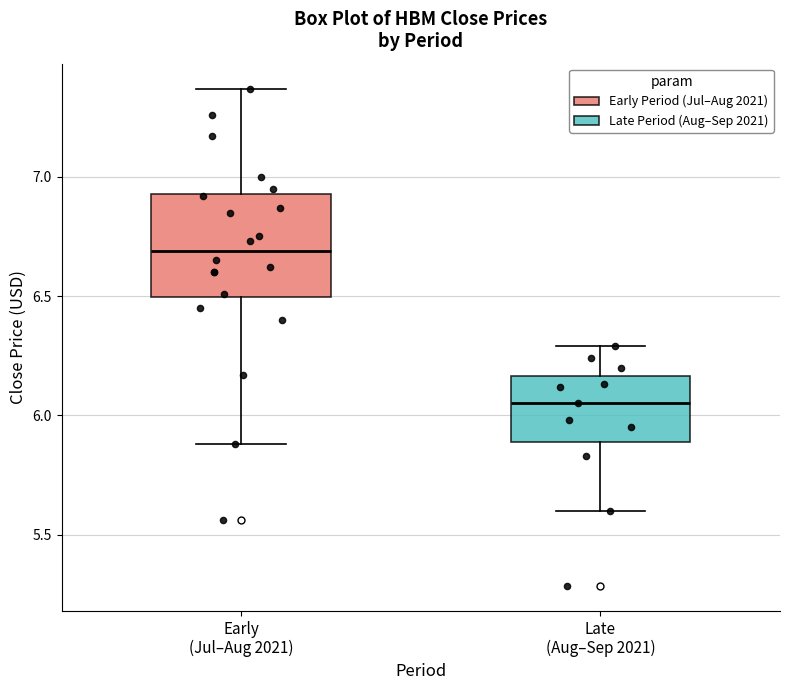

Reading left to right, read every box against the y-axis: the position of its median line, the range the box covers, and the ends of its whiskers. The values are not printed on the chart, so give them approximately, as read against the axis.

Early (Jul–Aug 2021): median 6.70, box 6.50 to 6.95, whiskers 5.90 to 7.35
Late (Aug–Sep 2021): median 6.05, box 5.90 to 6.15, whiskers 5.60 to 6.30